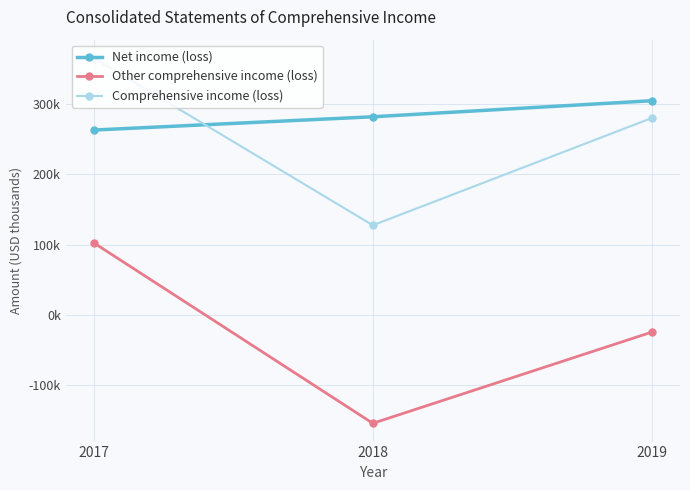

What is the average value of the Other comprehensive income (loss) series?

-25432